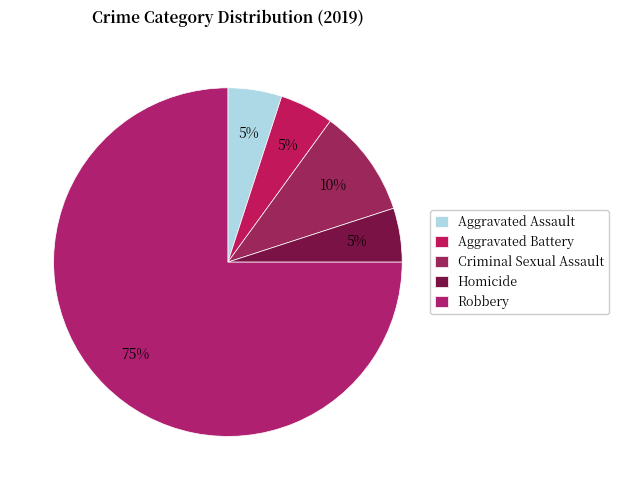

To the nearest percent, what is the difference between the Homicide and Robbery slice percentages?

70%